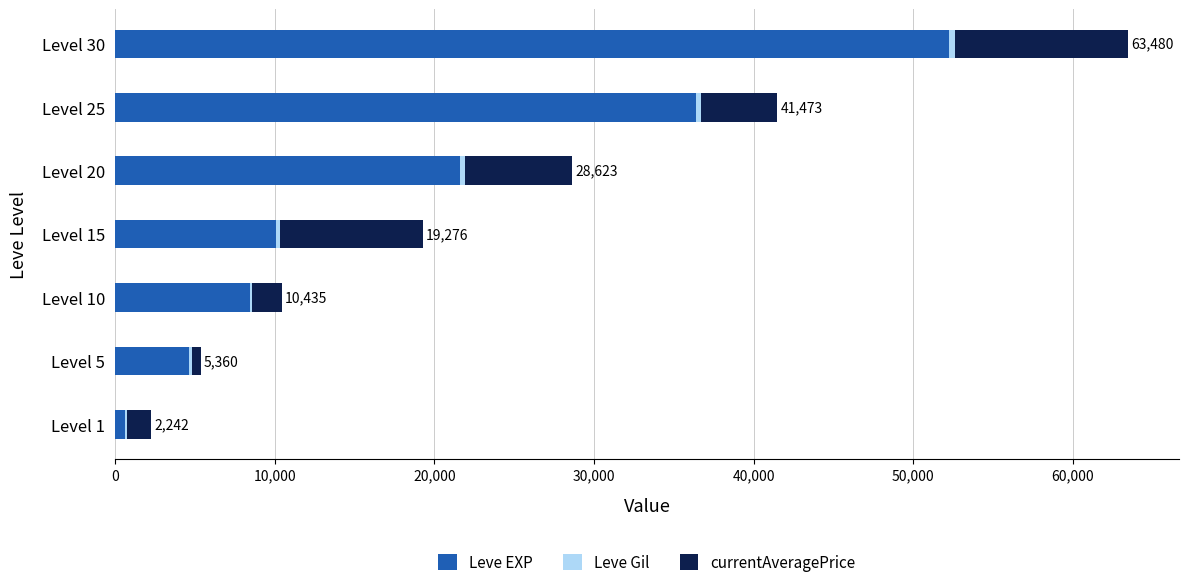

At which category is the sum across all series the highest?

Level 30